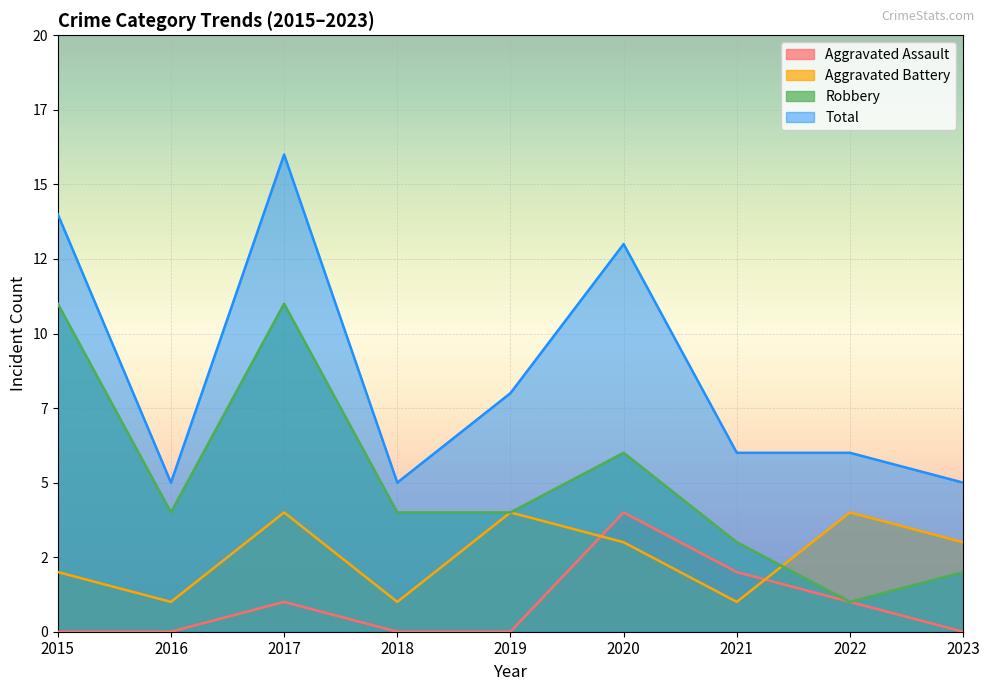

True or false: Robbery and Total cross at least once.

False